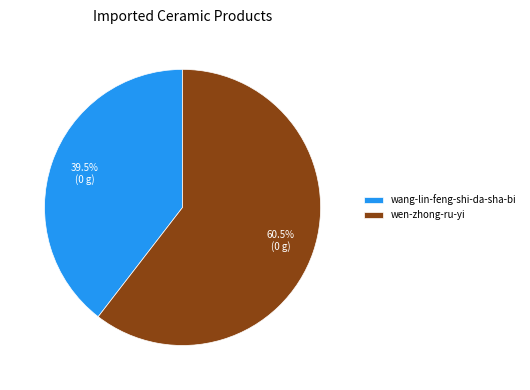

What percentage do wen-zhong-ru-yi and wang-lin-feng-shi-da-sha-bi together represent?

100.0%